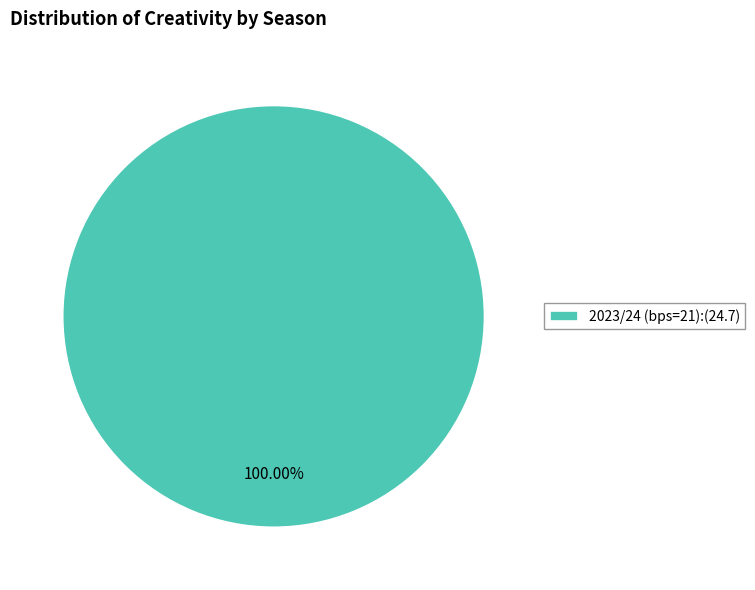

Count the number of slices in the pie.

1